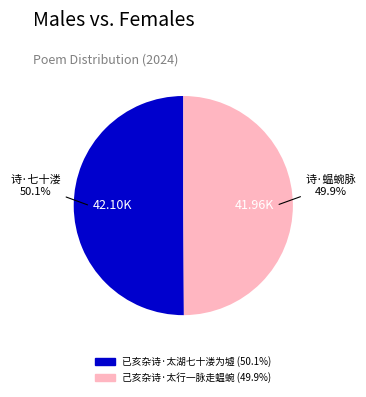

Does any single category account for the majority?

Yes